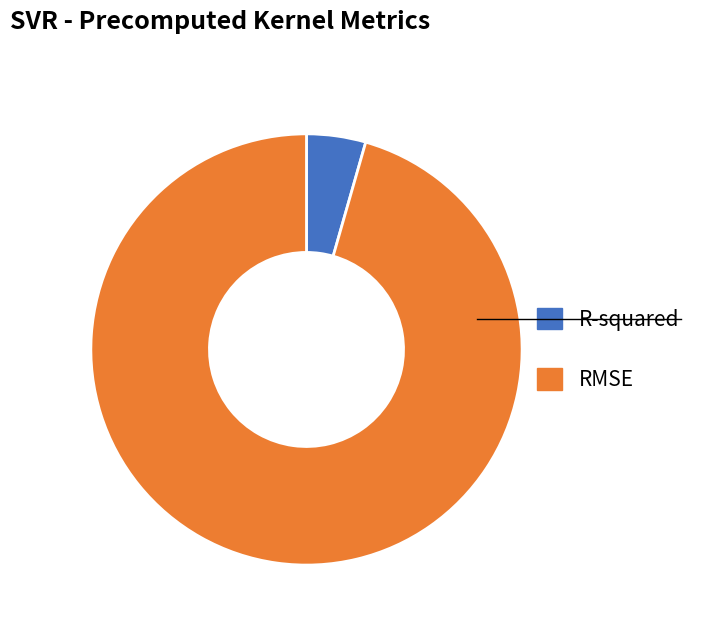

Between RMSE and R-squared, which is larger?

RMSE